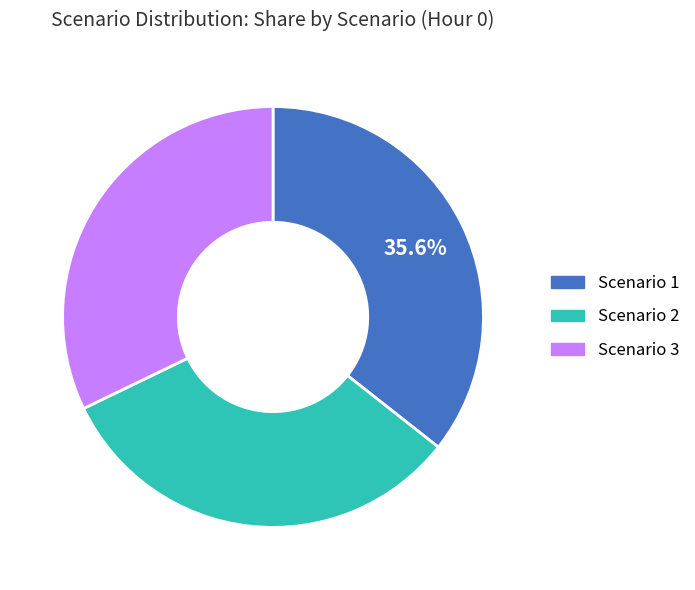

True or false: Scenario 1 accounts for 50% of the total.

False